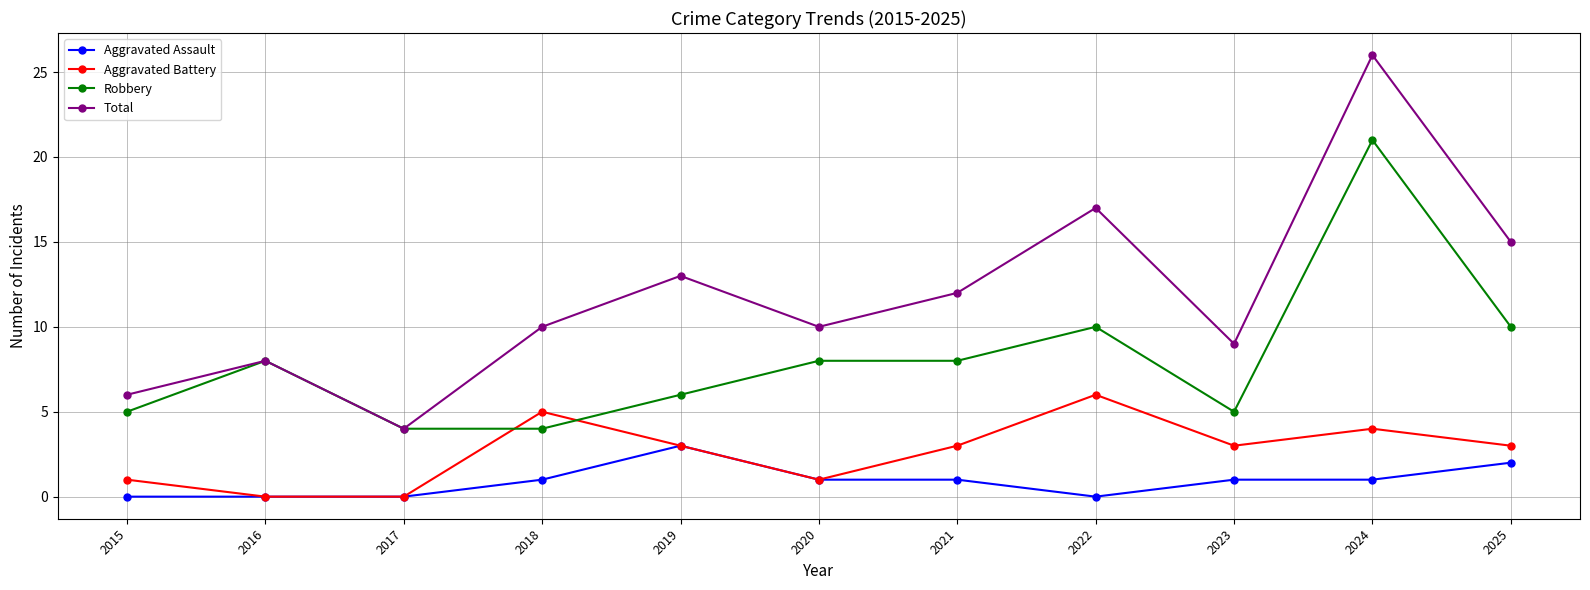

Reading left to right, list all the values displayed in this chart.

Aggravated Assault: 2015=0	2016=0	2017=0	2018=1	2019=3	2020=1	2021=1	2022=0	2023=1	2024=1	2025=2
Aggravated Battery: 2015=1	2016=0	2017=0	2018=5	2019=3	2020=1	2021=3	2022=6	2023=3	2024=4	2025=3
Robbery: 2015=5	2016=8	2017=4	2018=4	2019=6	2020=8	2021=8	2022=10	2023=5	2024=21	2025=10
Total: 2015=6	2016=8	2017=4	2018=10	2019=13	2020=10	2021=12	2022=17	2023=9	2024=26	2025=15